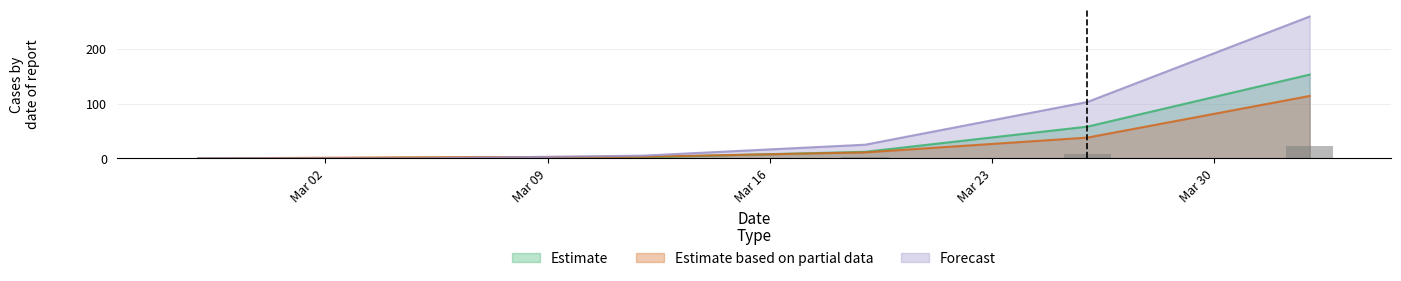

What is the maximum value for Estimate?

153